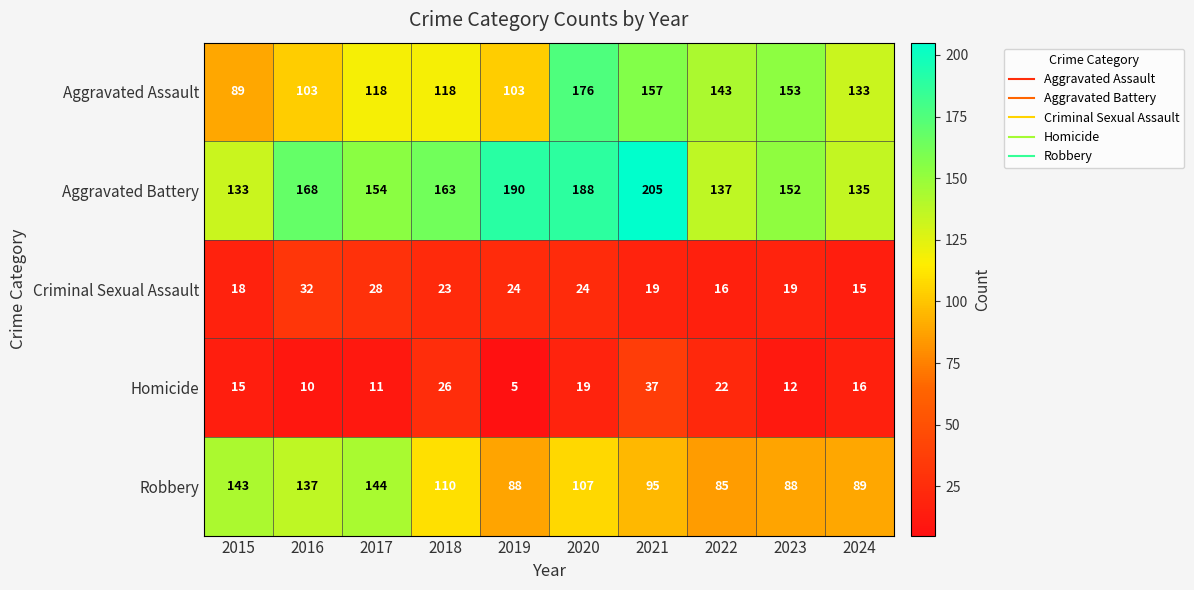

Where is Robbery nearest to the value 114?

2018